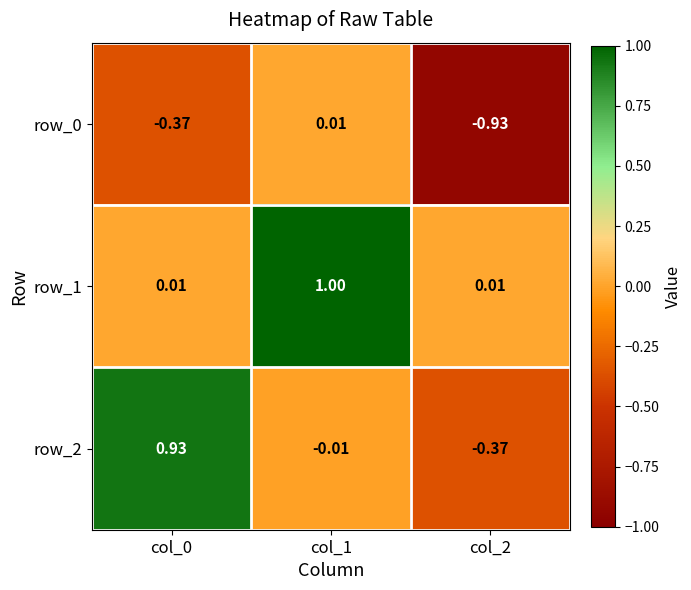

How many values in row_0 are above zero?

1